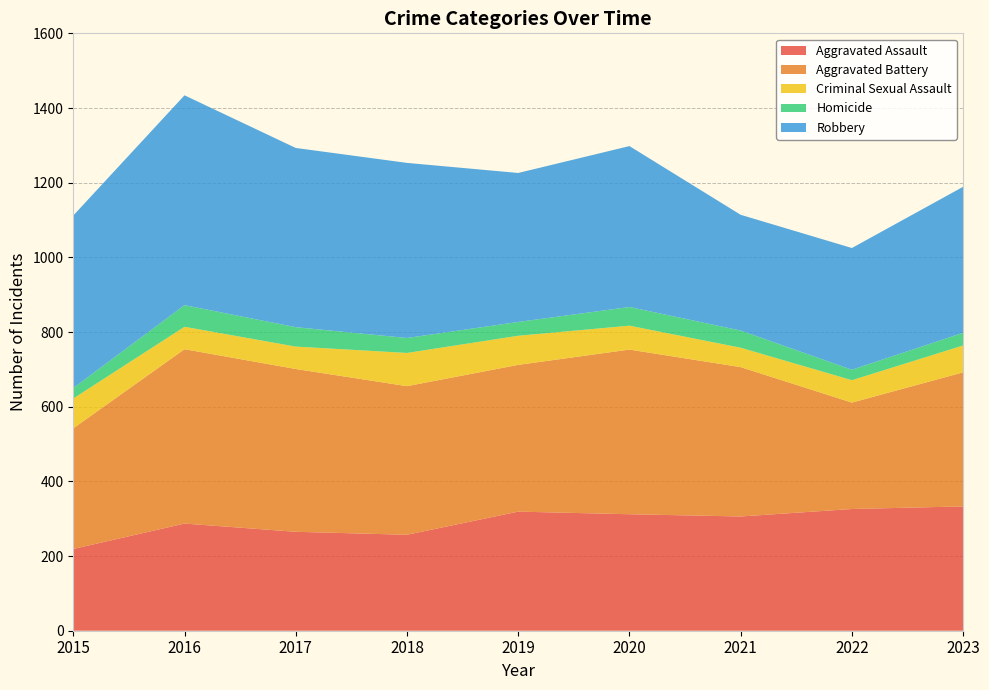

Reading right to left, extract all data points from this chart.

Aggravated Assault: 333	326	306	312	319	257	265	287	219
Aggravated Battery: 359	285	400	441	393	398	436	467	323
Criminal Sexual Assault: 72	60	52	64	78	89	60	60	80
Homicide: 34	28	46	50	37	40	52	58	28
Robbery: 391	326	310	431	399	469	480	562	462